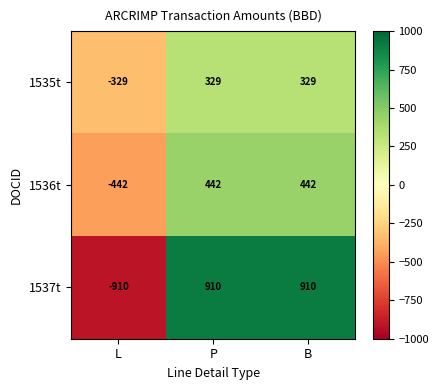

How many data points in 1536t are less than 442?

1